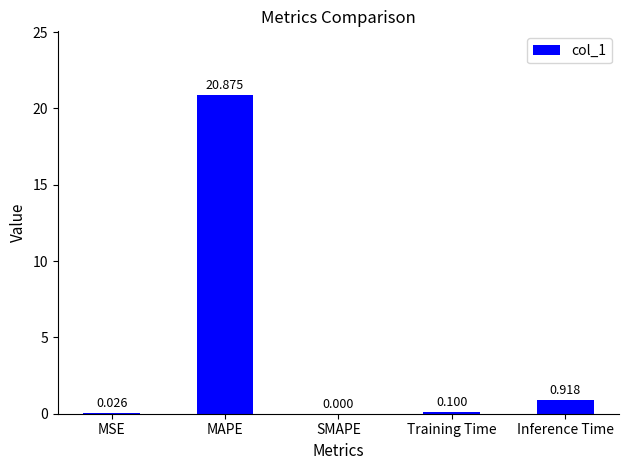

Between MAPE and Inference Time, which is larger?

MAPE